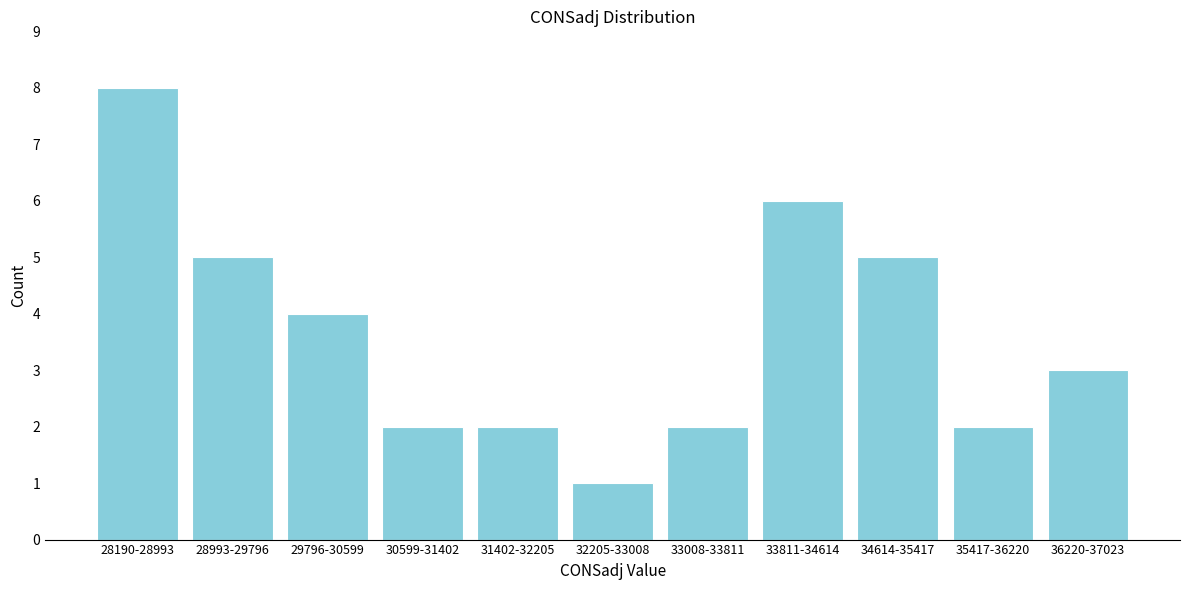

Reading left to right, what are all the values shown in this chart?

28190-28993=8	28993-29796=5	29796-30599=4	30599-31402=2	31402-32205=2	32205-33008=1	33008-33811=2	33811-34614=6	34614-35417=5	35417-36220=2	36220-37023=3